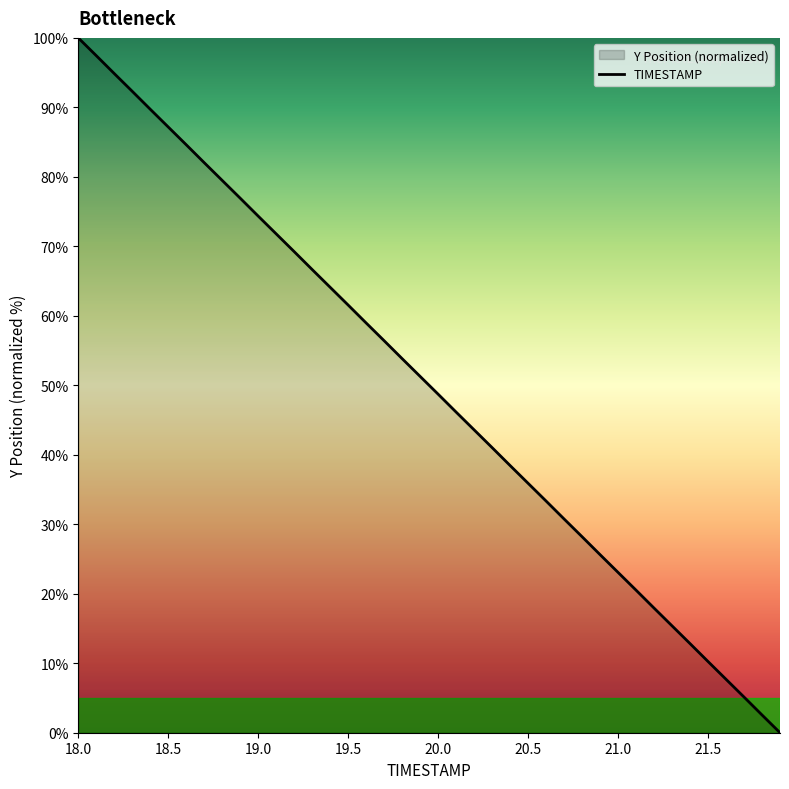

What is the difference between the maximum and minimum values?

100.0